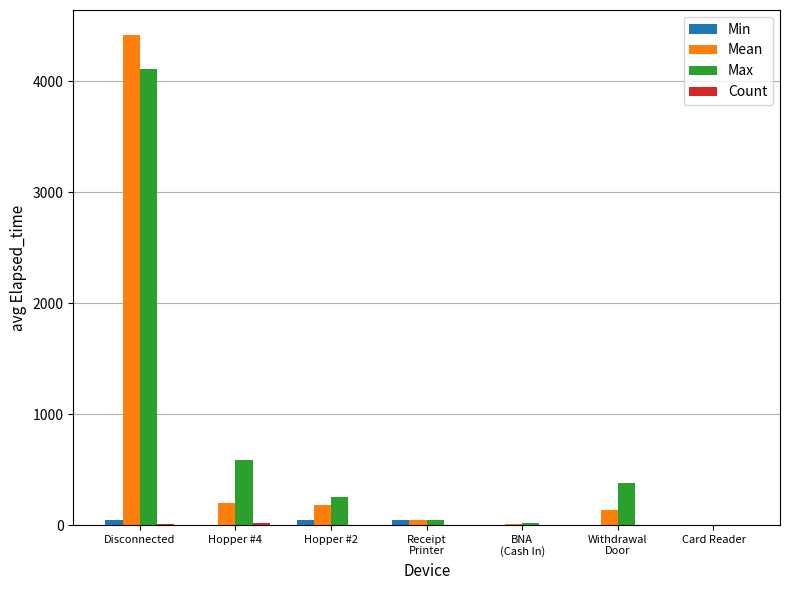

True or false: Max has a value of 0 at Card Reader.

True